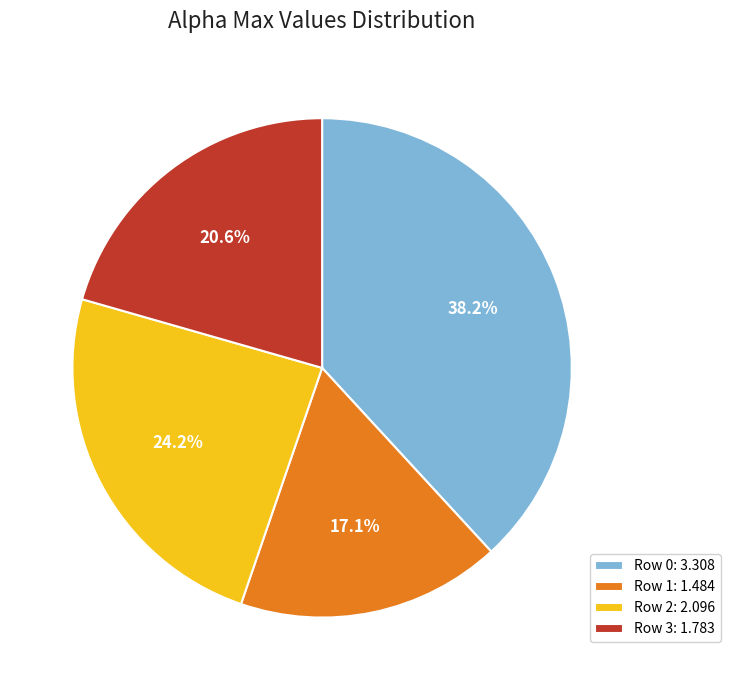

Do Row 0: 3.308 and Row 2: 2.096 together represent more than half of the pie?

Yes